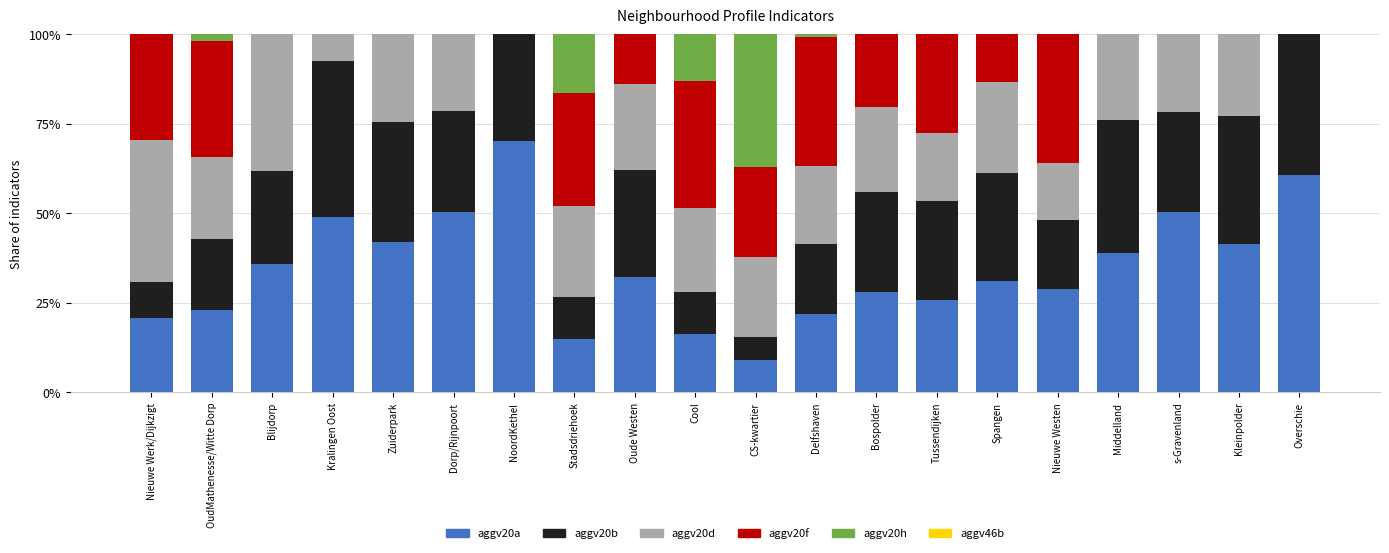

Count the aggv20d values in the range 0 to 1.

20